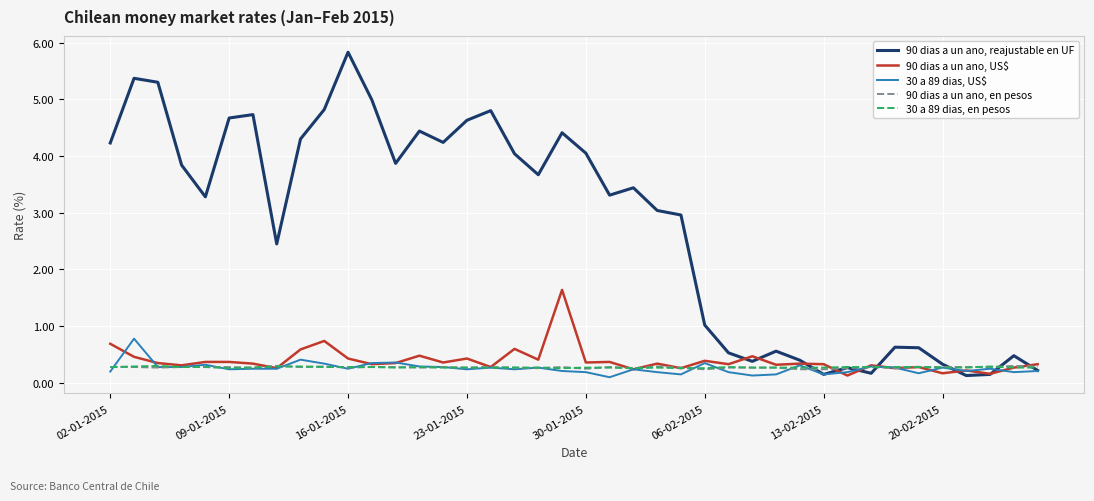

Which series has the largest total across all categories?

90 dias a un ano, reajustable en UF